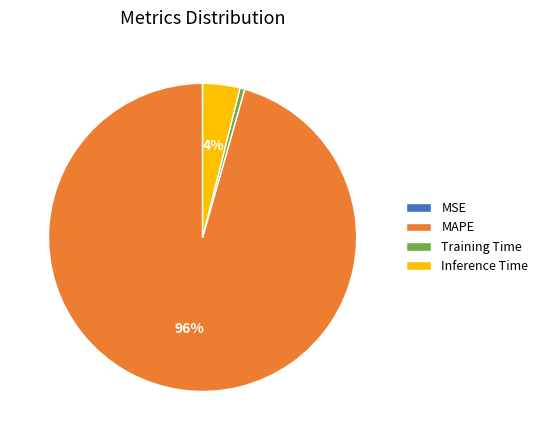

Which category has the biggest portion of the pie?

MAPE